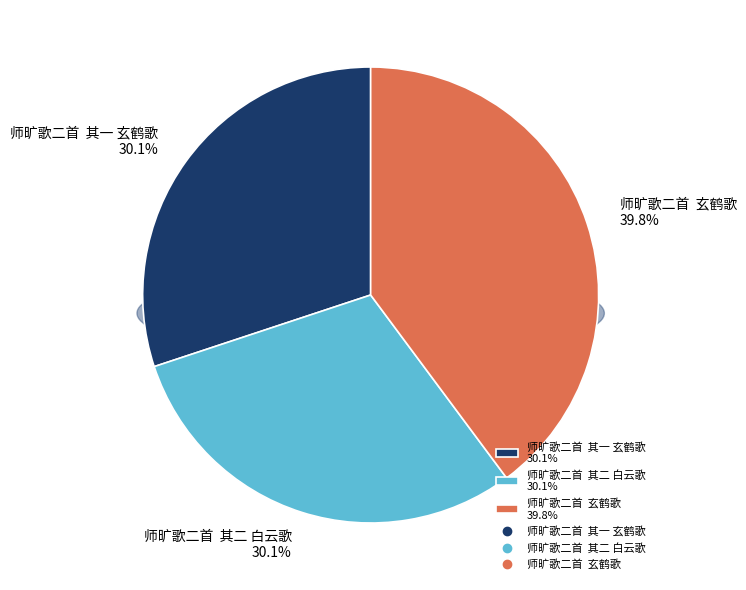

To the nearest percent, what percentage of the pie is 师旷歌二首  玄鹤歌?

40%